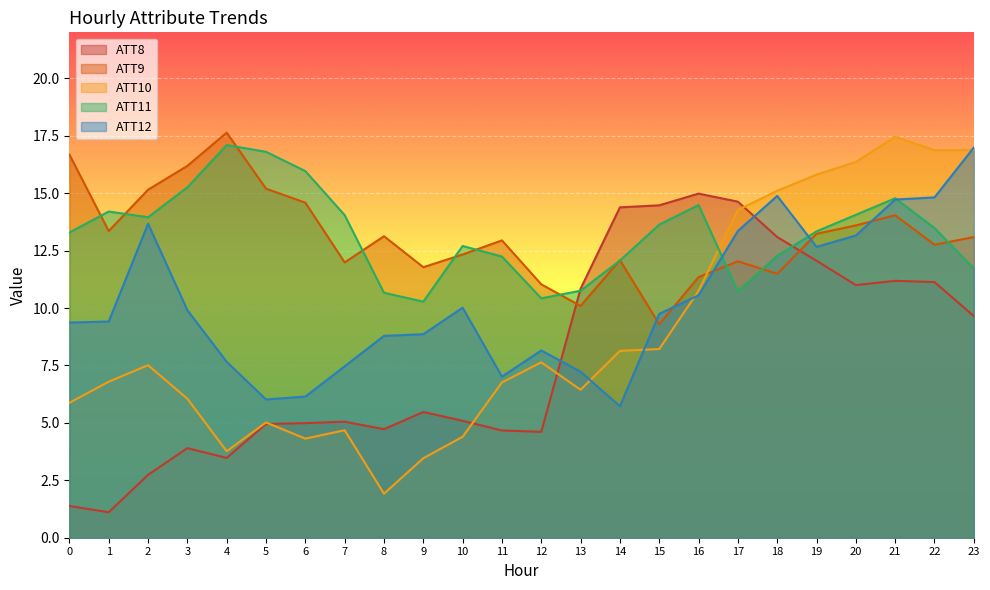

What is the difference between the ATT10 values at 3 and 10?

1.7